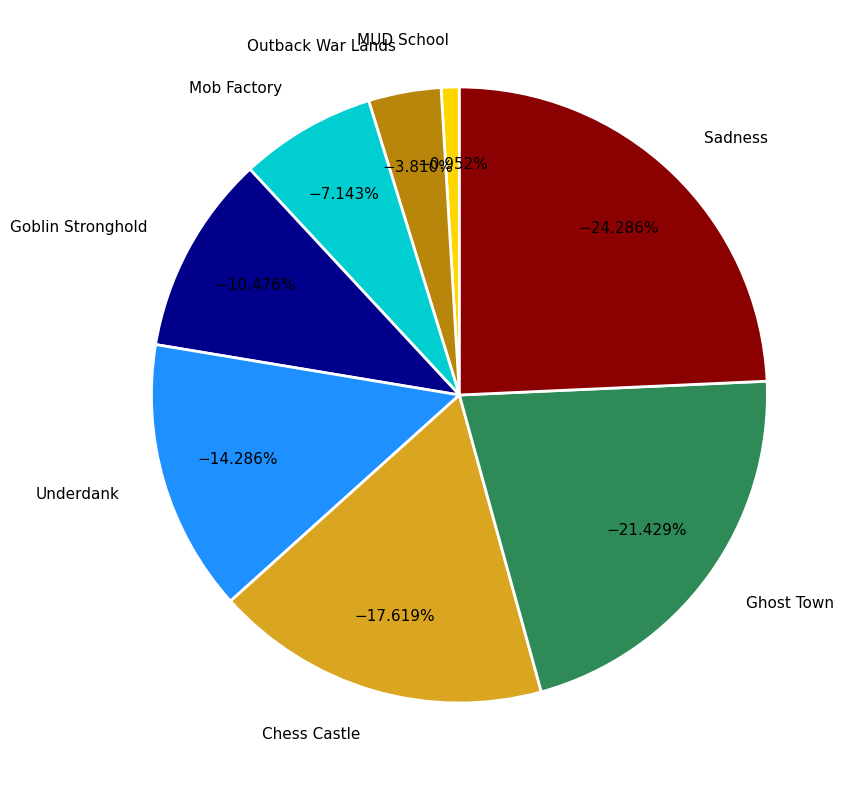

Is it true that Sadness is 30% of the pie?

False